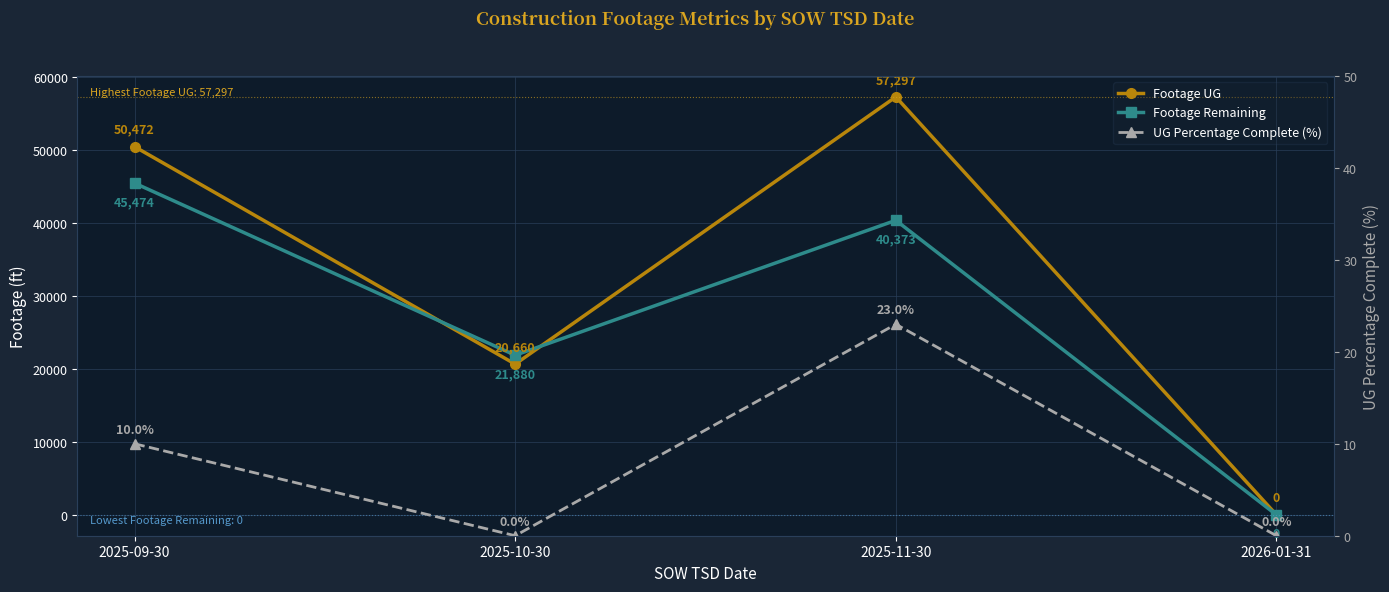

At how many categories does at least one series exceed 19789?

3